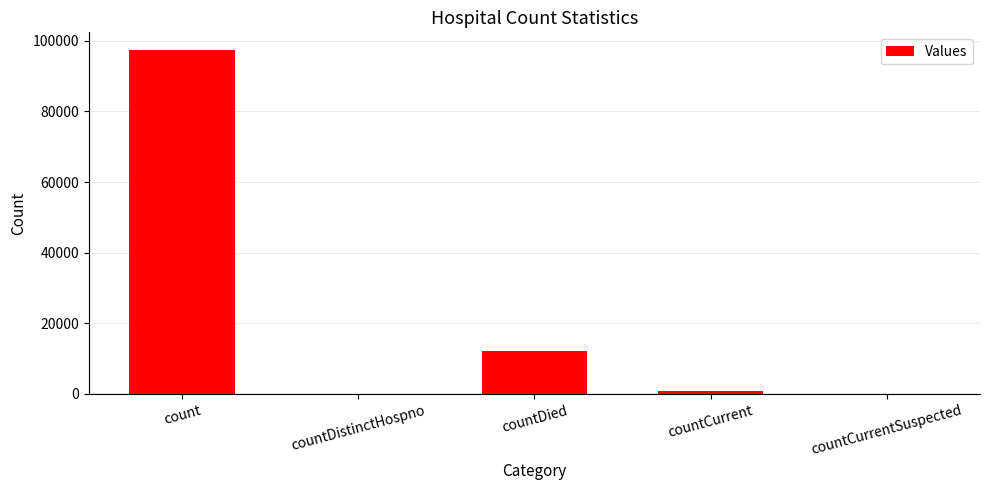

What is the maximum value shown in the chart?

97520